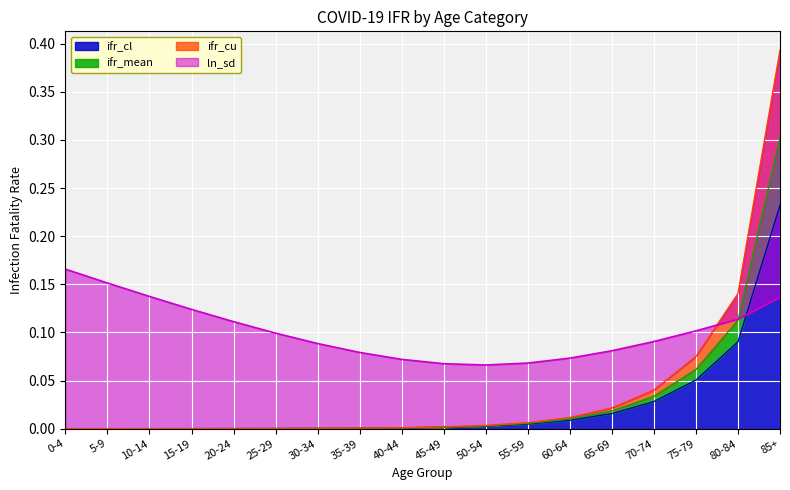

Where is the first local minimum for ln_sd?

50-54